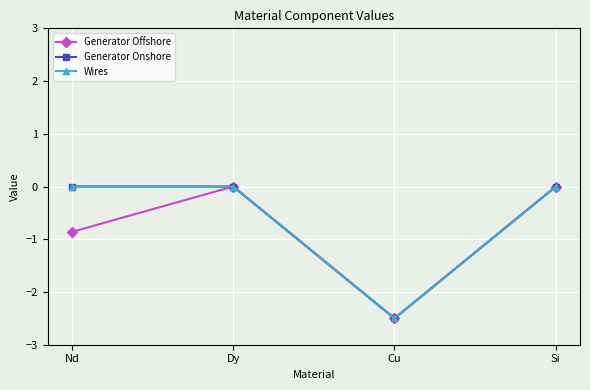

Which has a higher value, Nd or Dy?

Dy